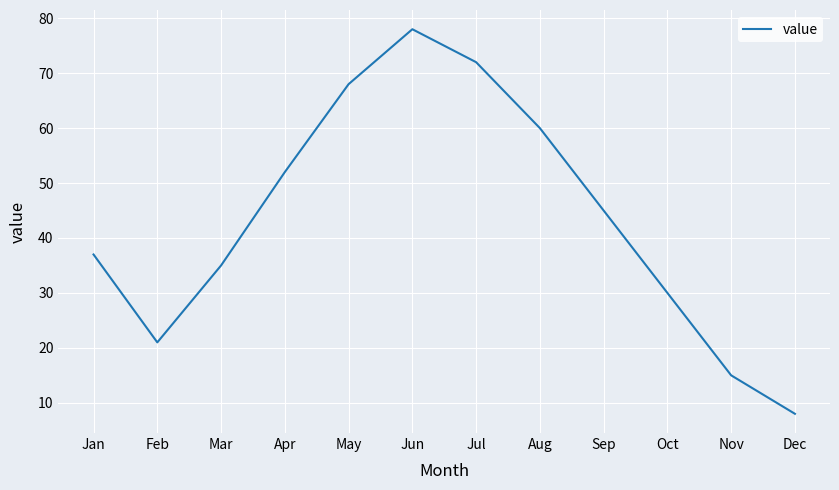

Rank the categories by value from lowest to highest.

Dec, Nov, Feb, Oct, Mar, Jan, Sep, Apr, Aug, May, Jul, Jun